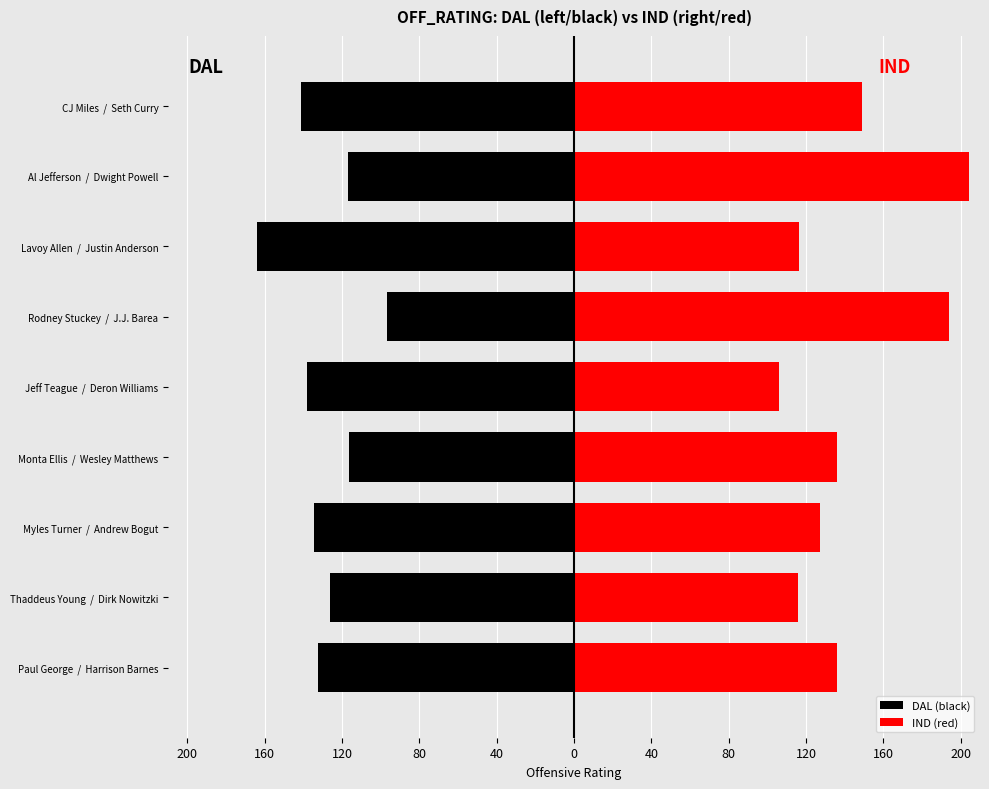

Is it true that IND (red) equals 90.8 at CJ Miles / Seth Curry?

False